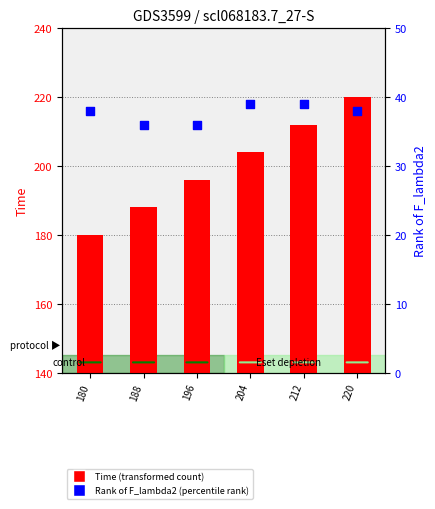

Which series contains the highest Y value?

Time